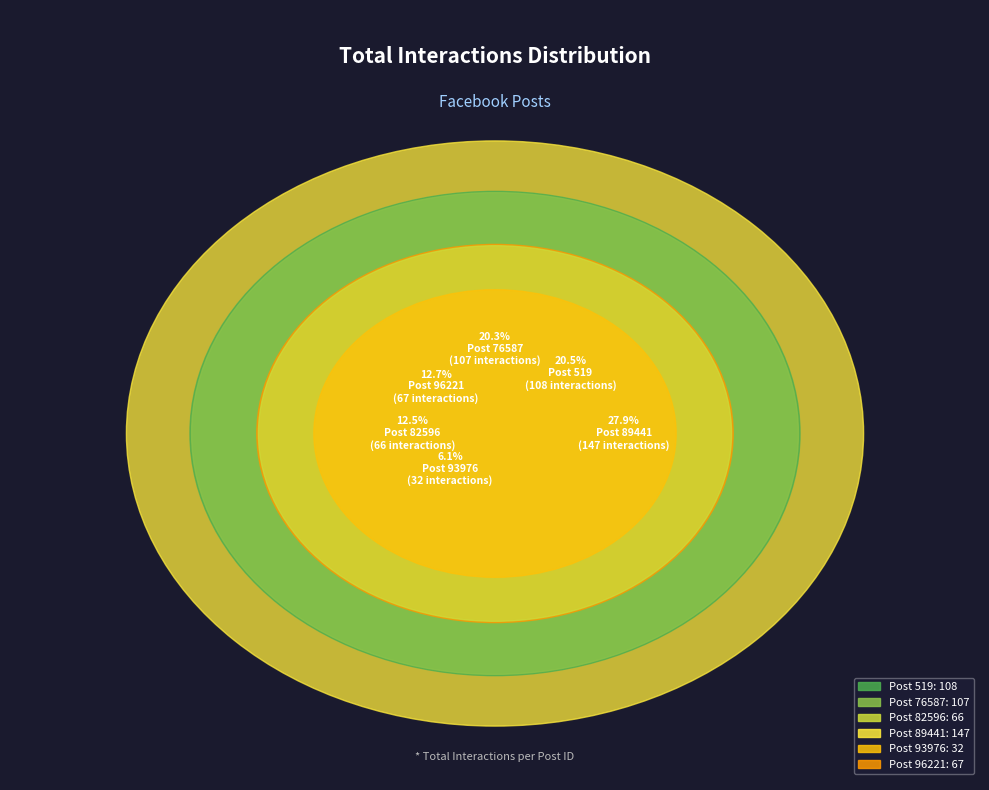

To the nearest percent, what is the difference between the 96221 and 89441 slice percentages?

15%